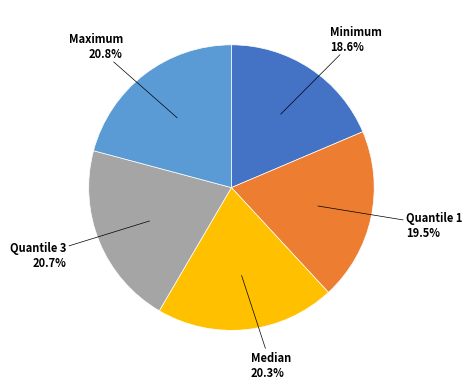

To the nearest percent, what is the average slice percentage?

20%